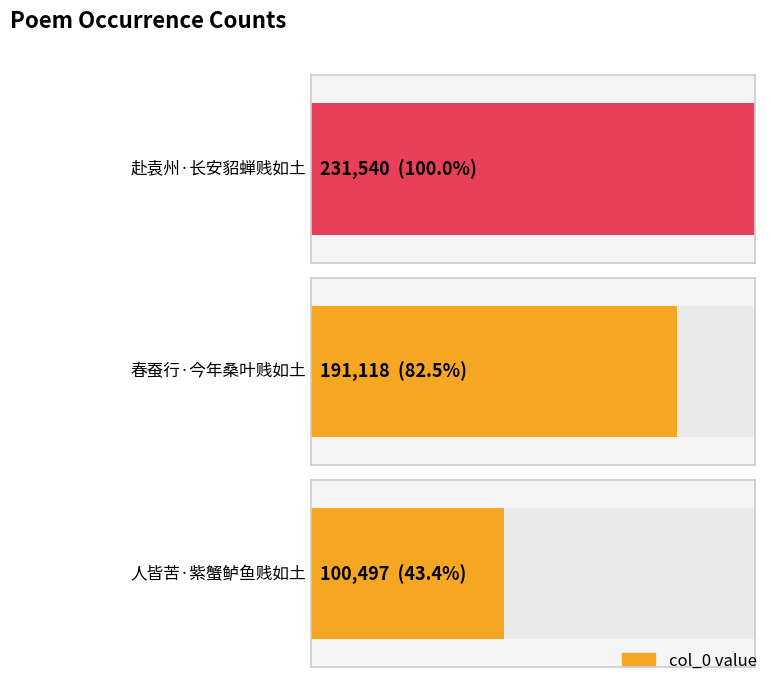

List the labels in order of value, largest first.

赴袁州·长安貂蝉贱如土, 春蚕行·今年桑叶贱如土, 人皆苦·紫蟹鲈鱼贱如土